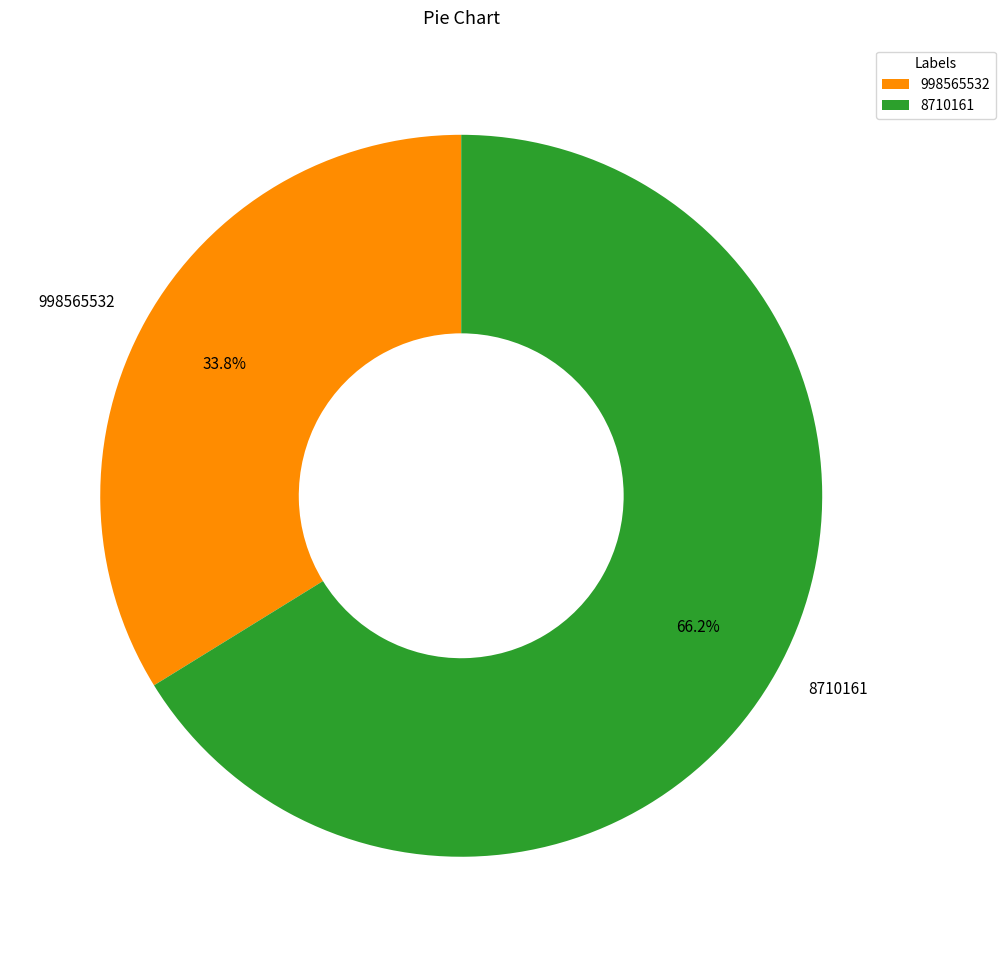

Rank the categories by value from highest to lowest.

8710161, 998565532